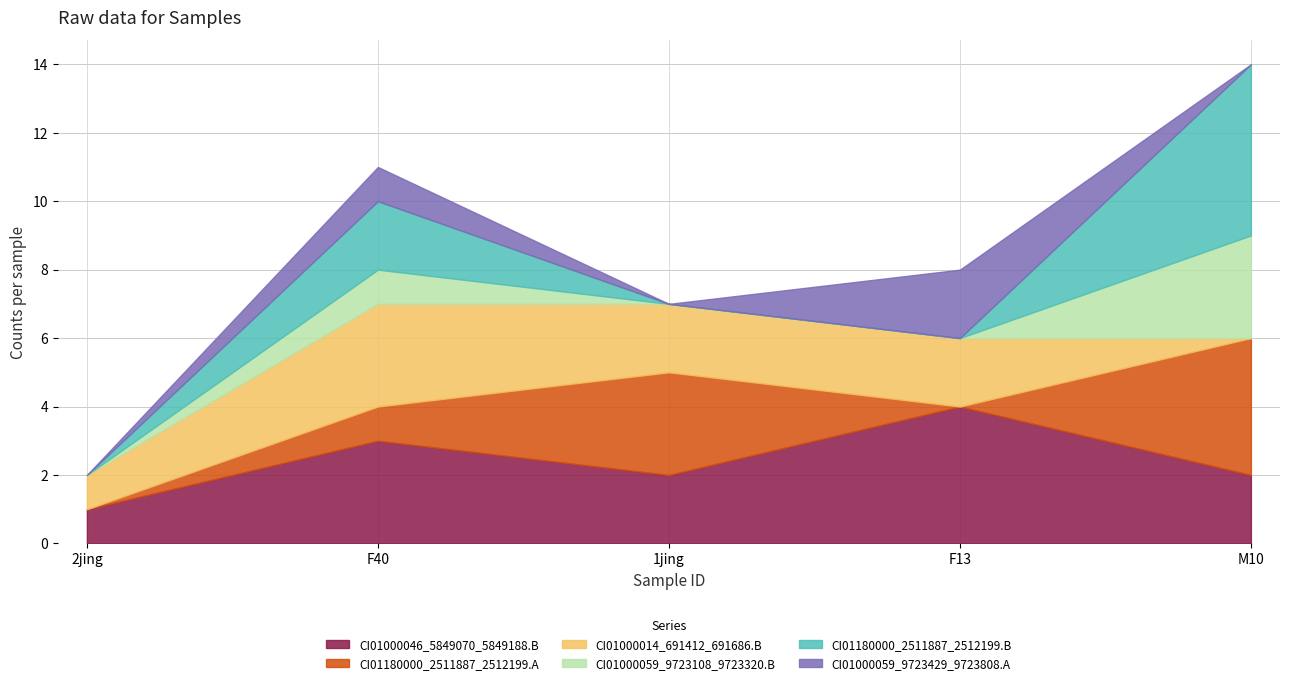

Reading left to right, list all the values displayed in this chart.

CI01000046_5849070_5849188.B: 1	3	2	4	2
CI01180000_2511887_2512199.A: 0	1	3	0	4
CI01000014_691412_691686.B: 1	3	2	2	0
CI01000059_9723108_9723320.B: 0	1	0	0	3
CI01180000_2511887_2512199.B: 0	2	0	0	5
CI01000059_9723429_9723808.A: 0	1	0	2	0